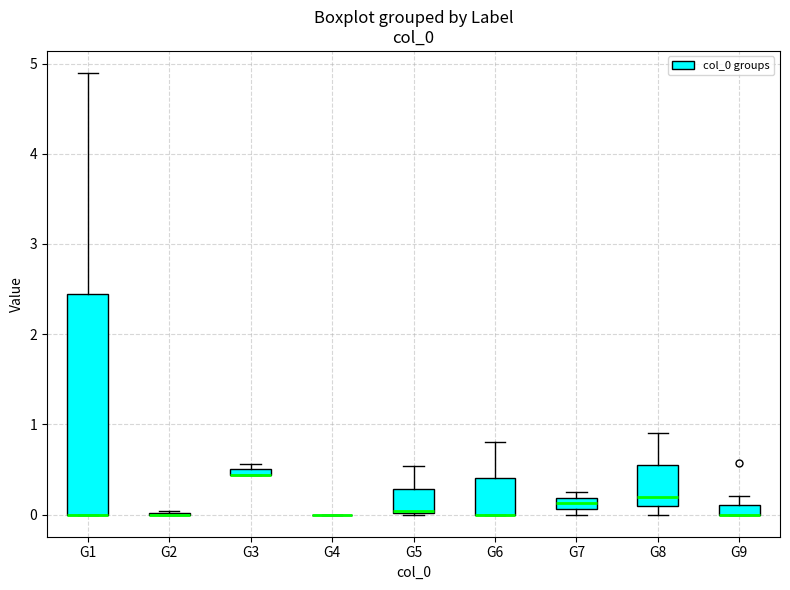

Comparing the boxes themselves (not the whiskers), which one is the tallest?

G1